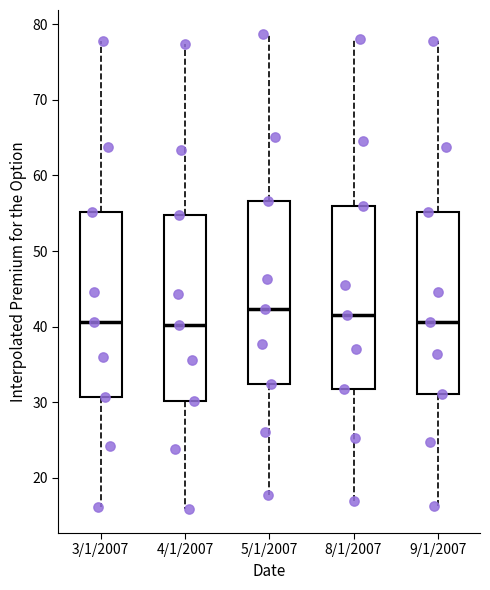

Where does the median line of the box for 4/1/2007 sit on the y-axis? The values are not printed on the chart, so give them approximately, as read against the axis.

40